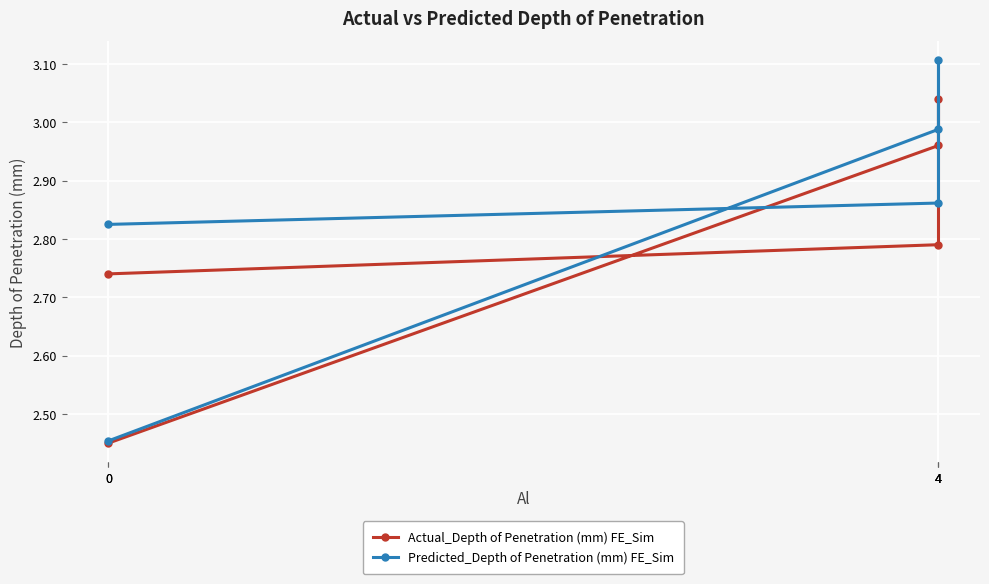

In Predicted_Depth of Penetration (mm) FE_Sim, how many points are higher than both neighbors (excluding endpoints)?

1